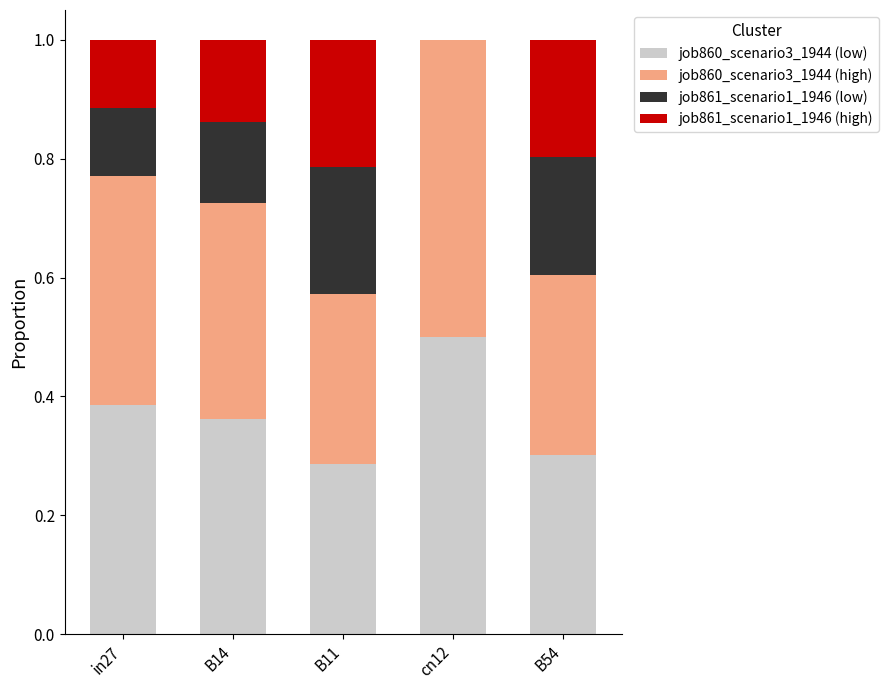

What is the total value across all series at B14?

1.0